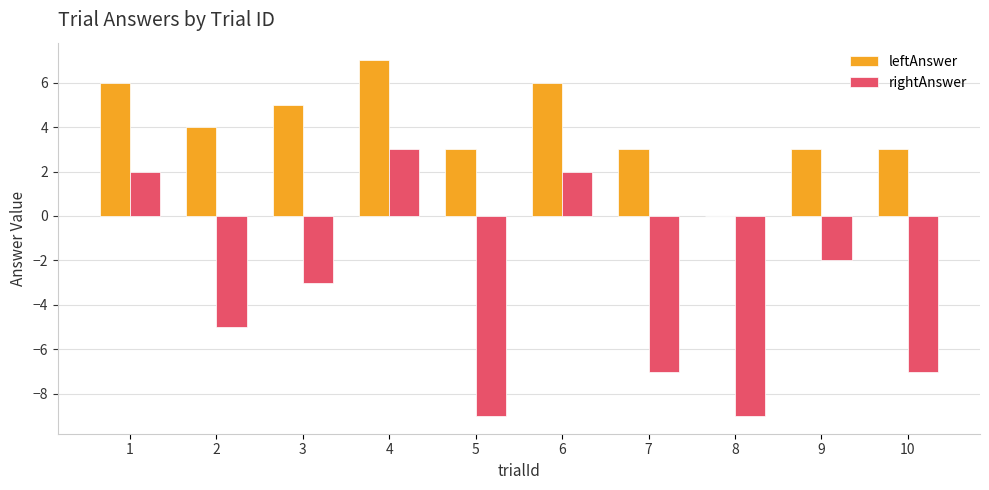

How many positive values does the leftAnswer series have?

9